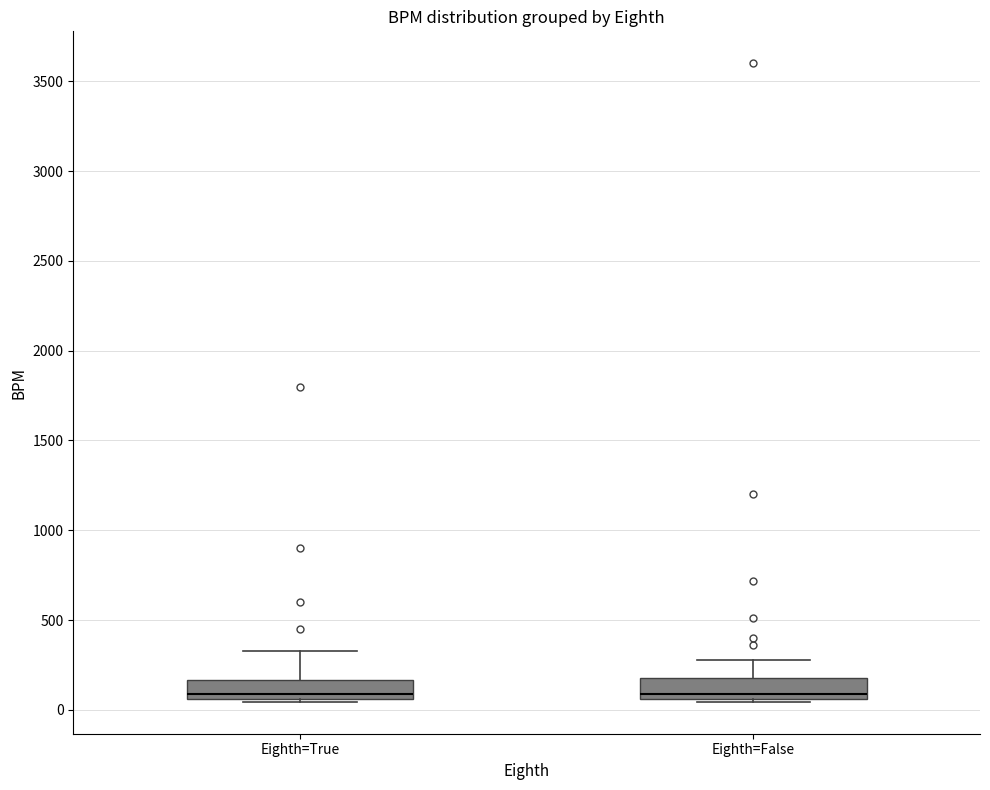

Reading left to right, transcribe this box plot: for each box, give where its median line is, the range the box spans, and where its two whiskers end, as read against the y-axis. The values are not printed on the chart, so give them approximately, as read against the axis.

Eighth=True: median 100, box 50 to 150, whiskers 50 to 350
Eighth=False: median 100, box 50 to 200, whiskers 50 to 300